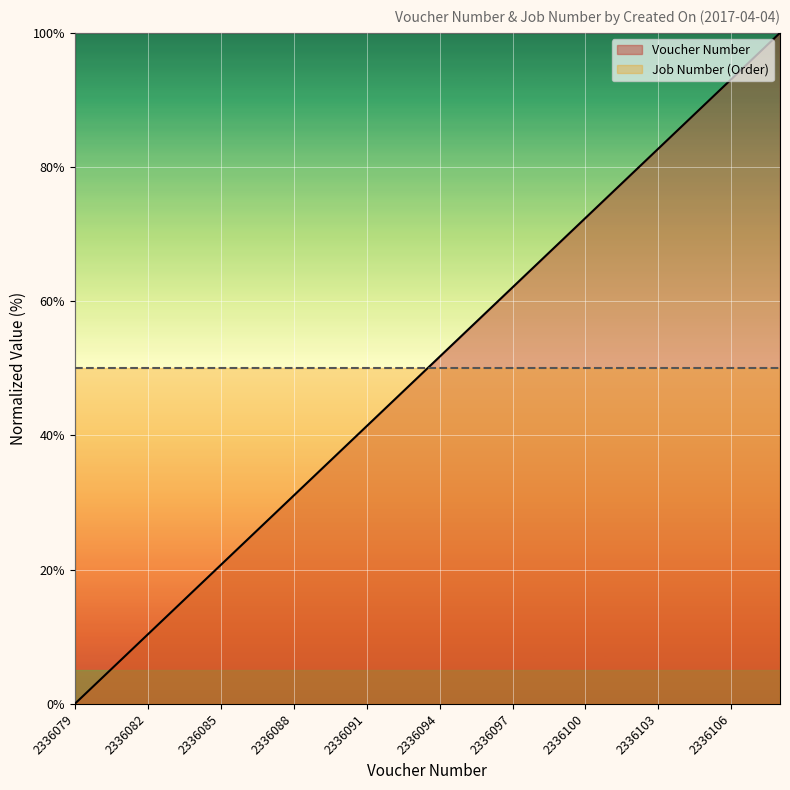

Where is the data nearest to the value 50?

2336093